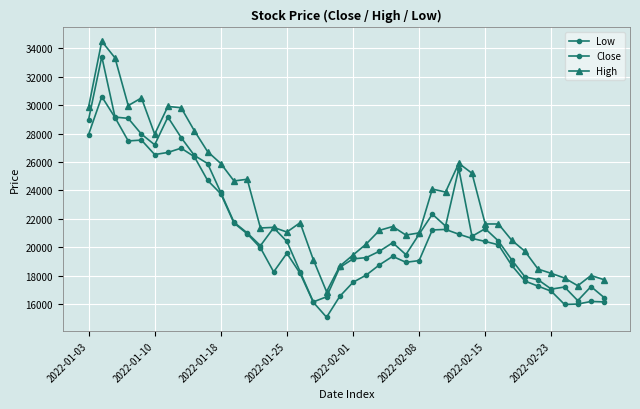

Does the chart display data point markers on the line(s)?

Yes